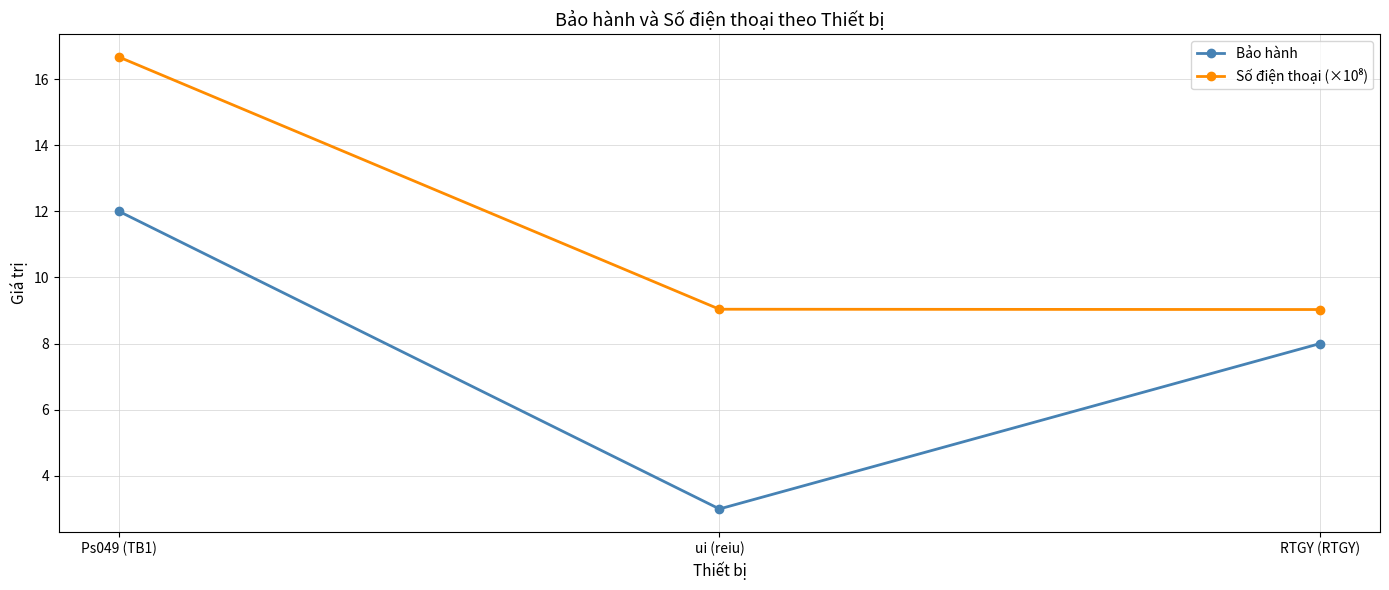

Where is Bảo hành nearest to the value 7?

RTGY (RTGY)